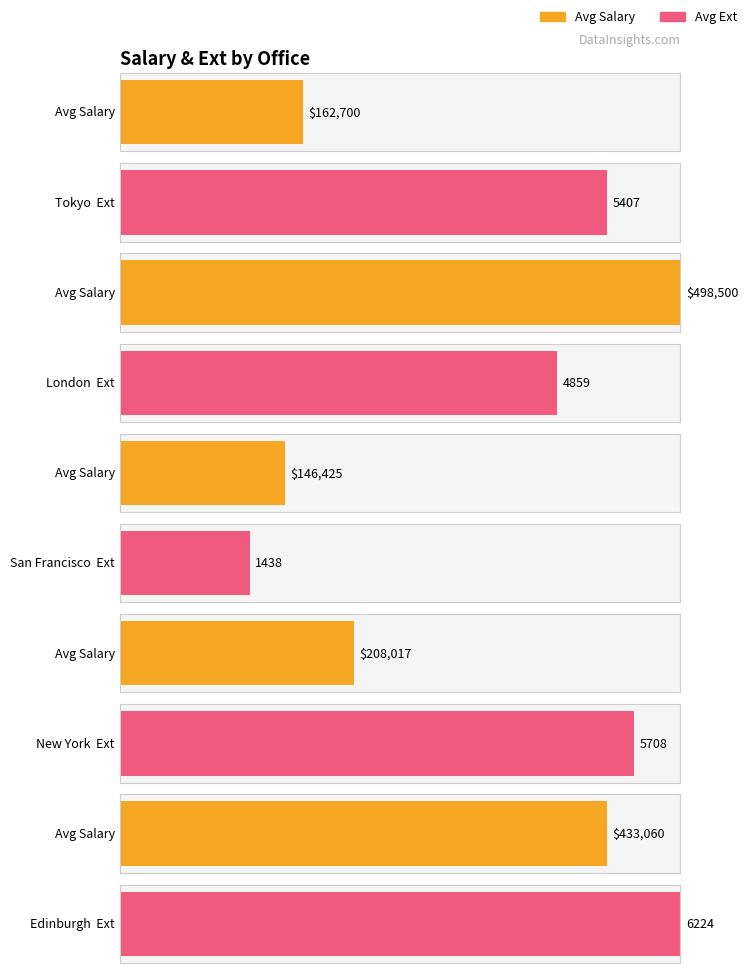

List the series in order of their peak value, lowest first.

Ext, Average Salary